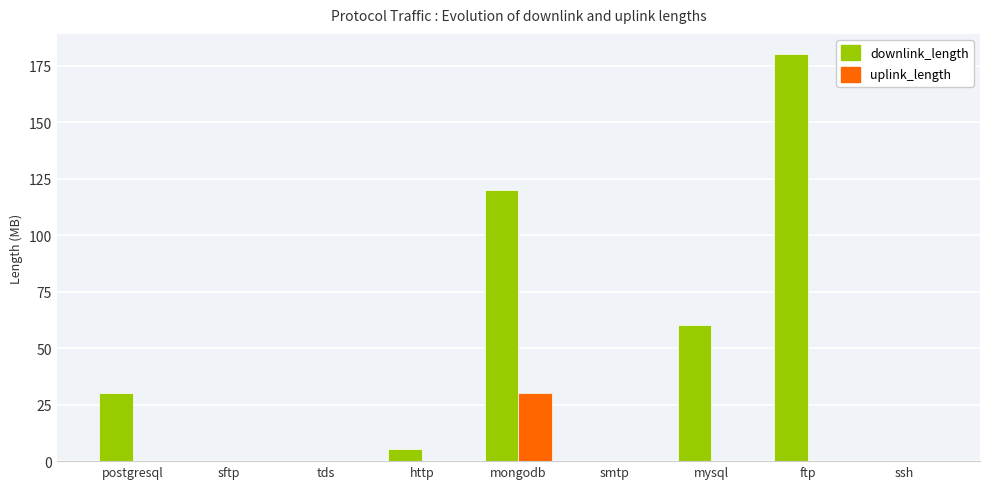

What are all the series names shown in the legend?

downlink_length, uplink_length